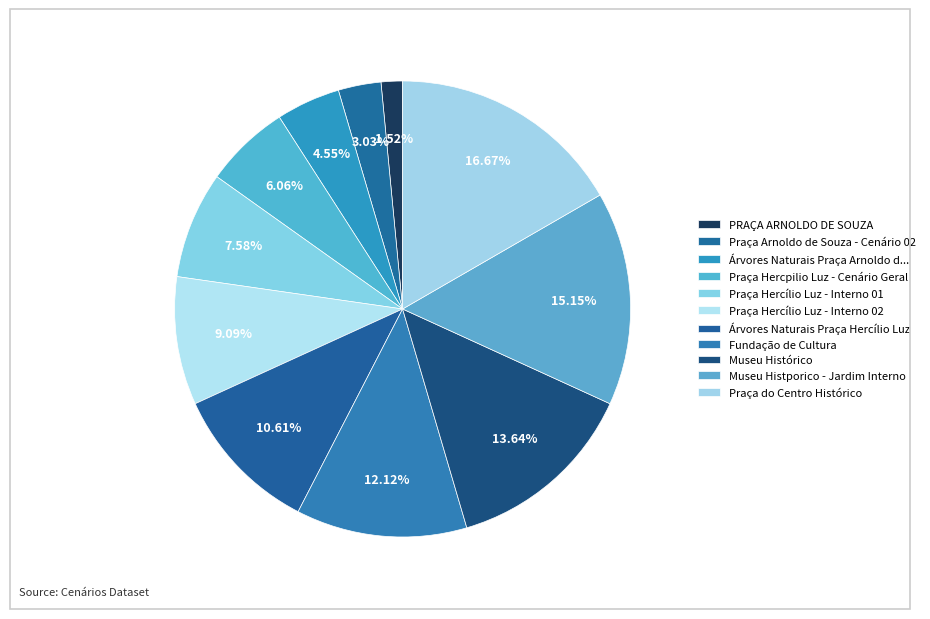

Is it true that Fundação de Cultura is 19% of the pie?

False